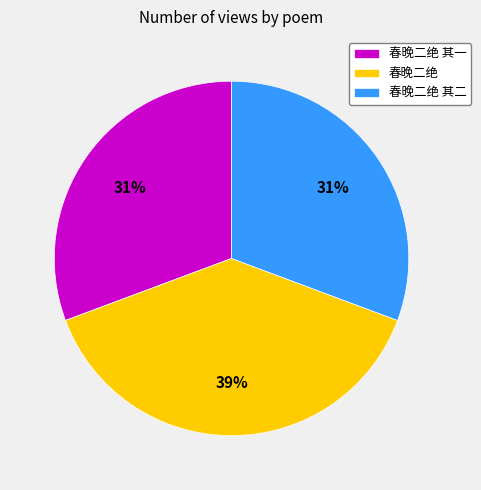

What is the largest slice in the pie chart?

春晚二绝